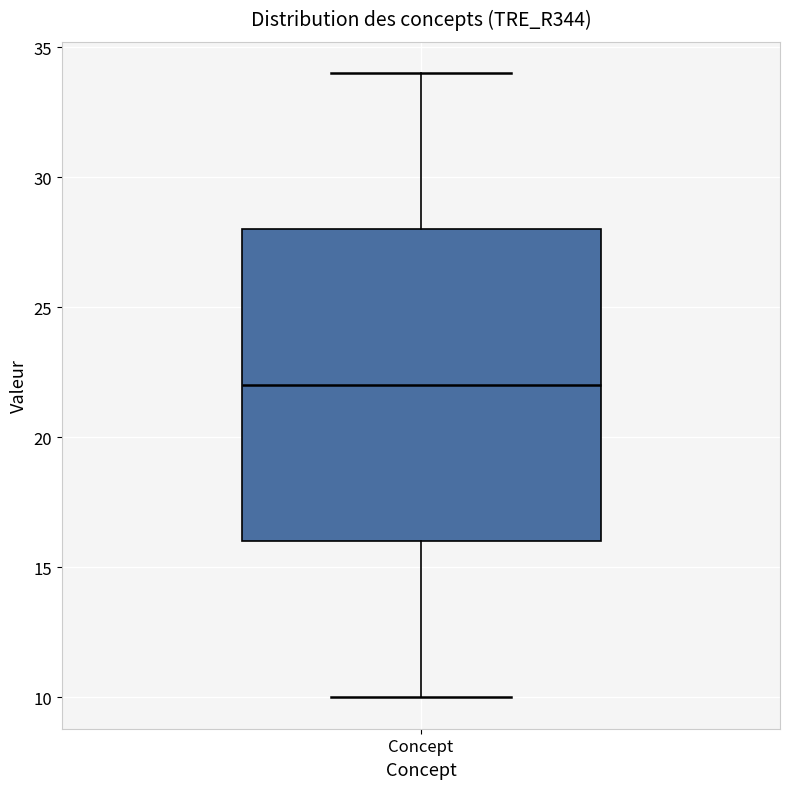

Transcribe this box plot: give where the median line is, the range the box spans, and where the two whiskers end, as read against the y-axis. The values are not printed on the chart, so give them approximately, as read against the axis.

median 22, box 16 to 28, whiskers 10 to 34